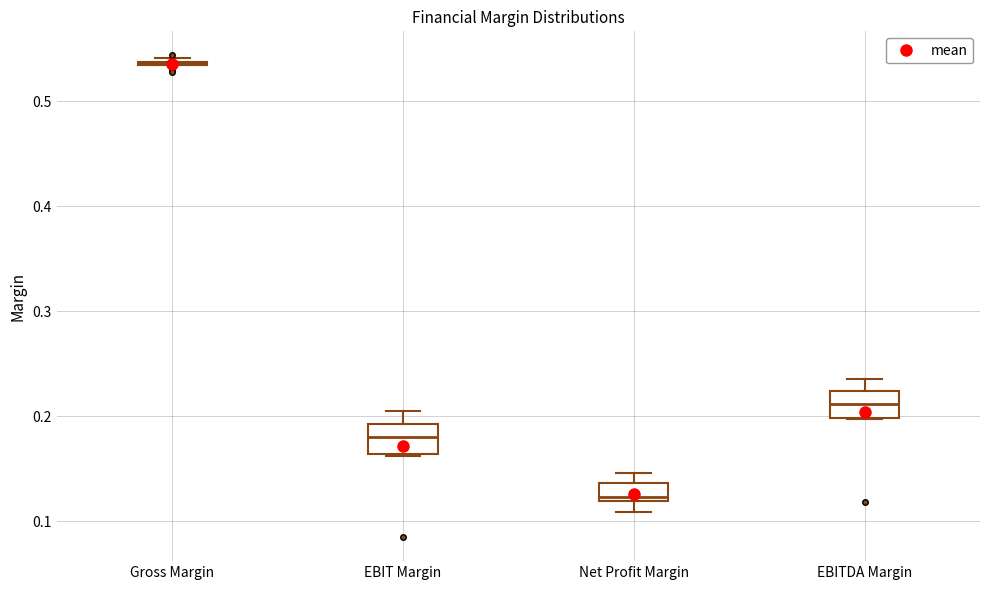

Reading left to right, transcribe this box plot: for each box, give where its median line is, the range the box spans, and where its two whiskers end, as read against the y-axis. The values are not printed on the chart, so give them approximately, as read against the axis.

Gross Margin: box collapsed to a line at 0.54, whiskers 0.53 to 0.54
EBIT Margin: median 0.18, box 0.16 to 0.19, whiskers 0.16 to 0.21
Net Profit Margin: median 0.12 (just above the box's lower edge), box 0.12 to 0.14, whiskers 0.11 to 0.15
EBITDA Margin: median 0.21, box 0.20 to 0.22, whiskers 0.20 to 0.24